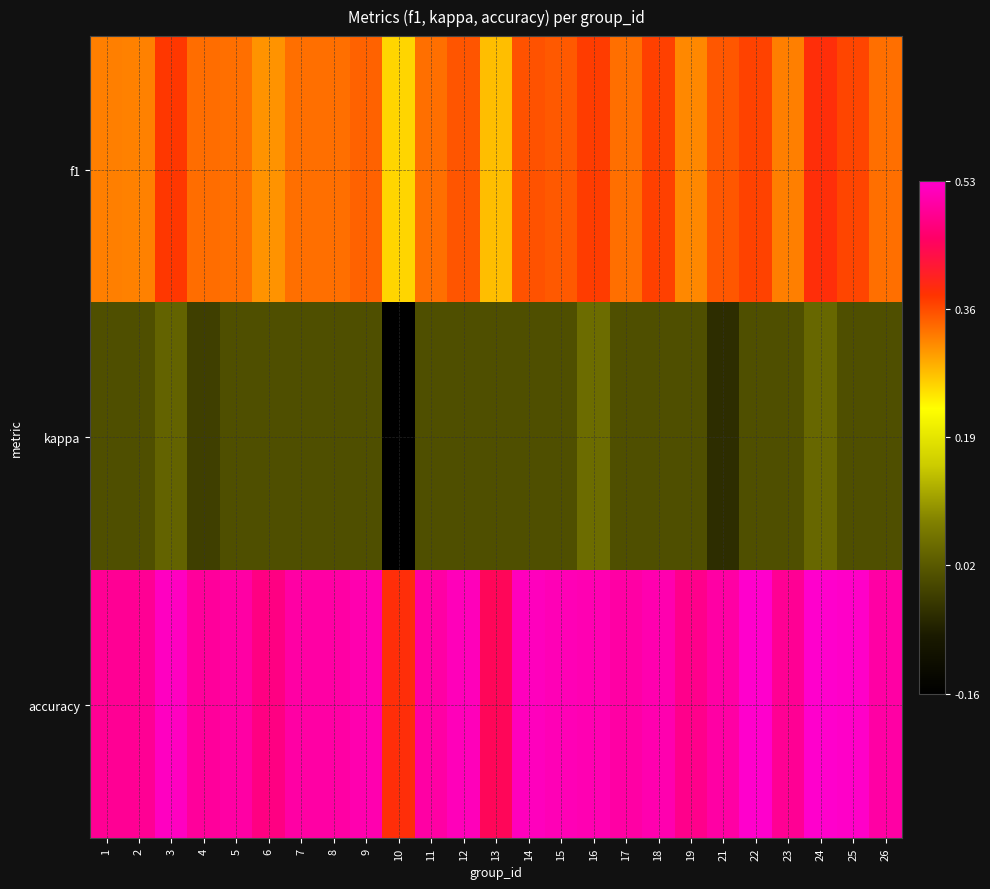

Which has a higher value, 11 or 12?

12